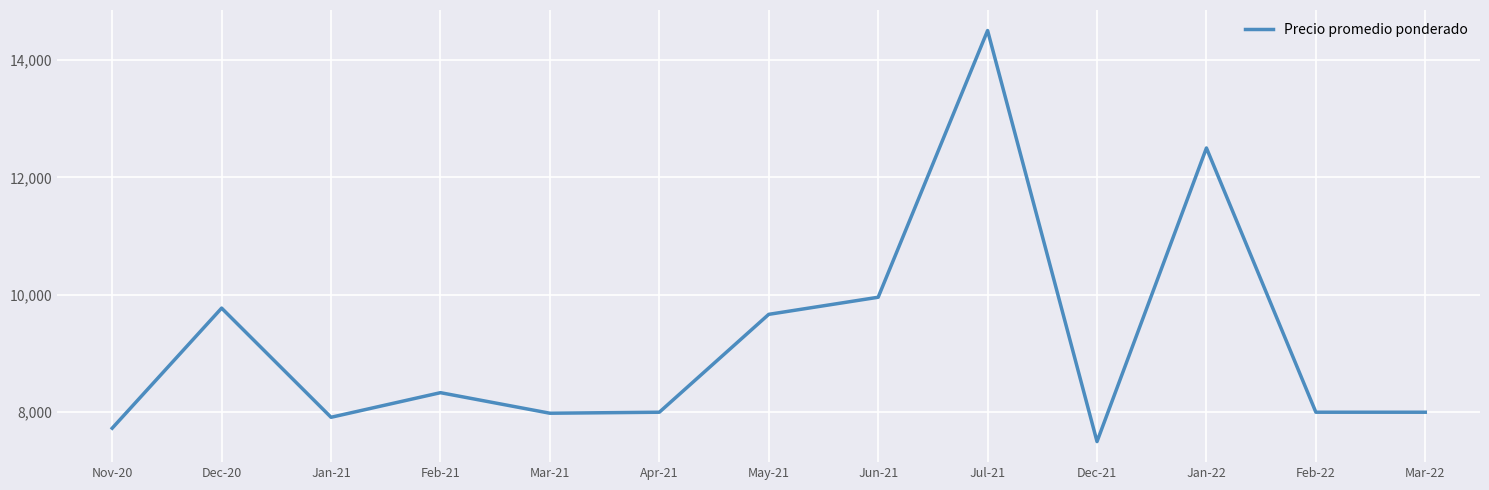

What is the difference between the values at Jun-21 and Nov-20?

2230